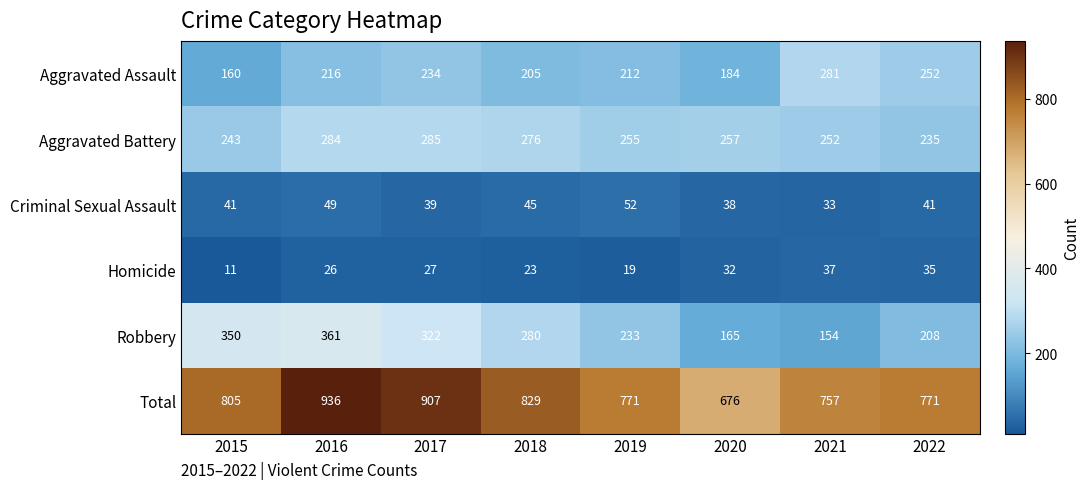

The value of Robbery at 2018 is 280. True or false?

True